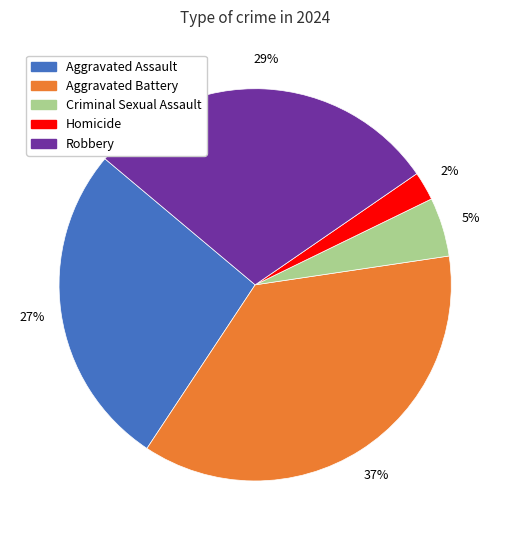

What percentage is the Aggravated Assault slice, to the nearest percent?

27%